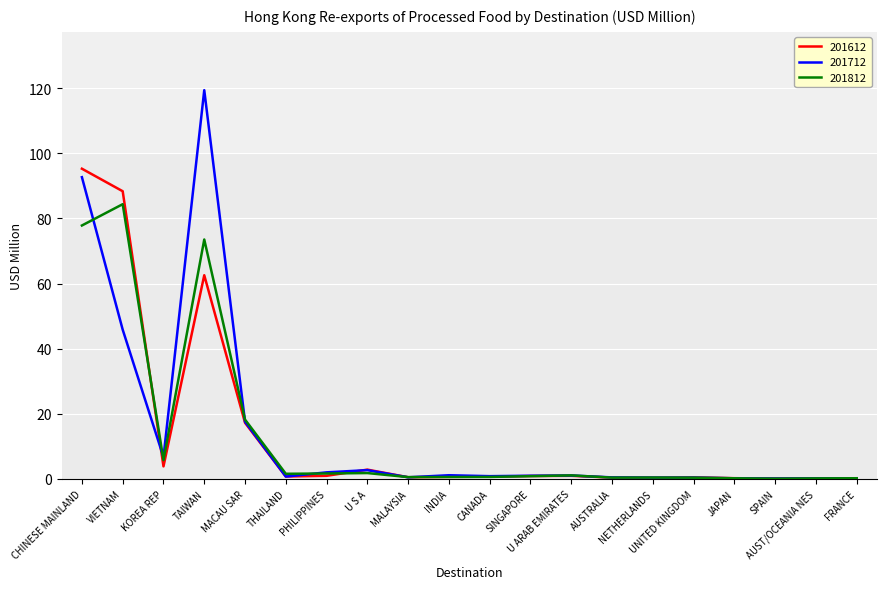

What is the total value across all series at KOREA REP?

16.3